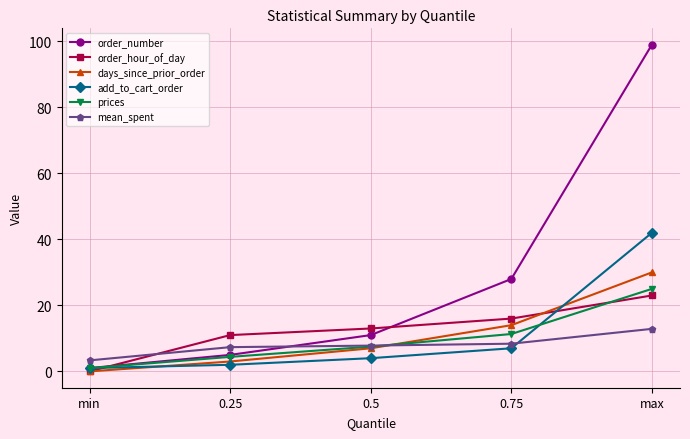

At how many categories does at least one series exceed 10?

4